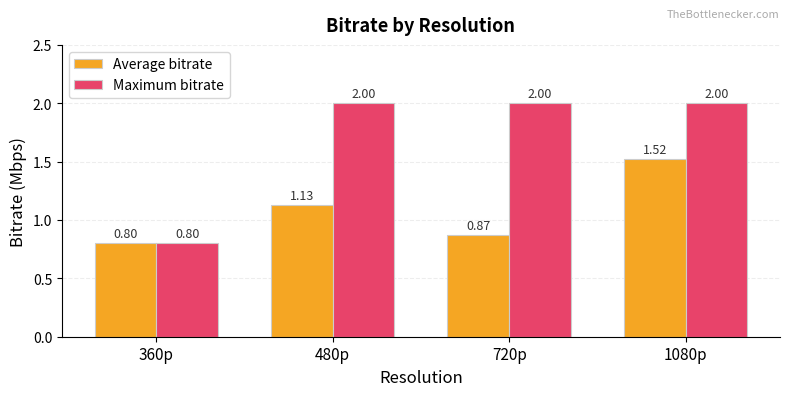

What is the total value across all series at 1080p?

3.5